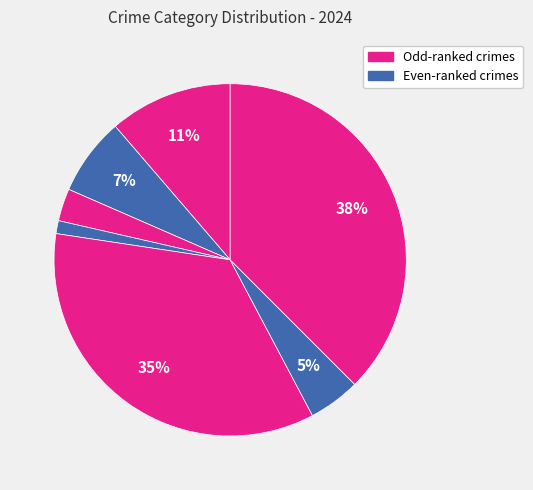

Rank the categories by value from lowest to highest.

Criminal Sexual Assault, Burglary, Robbery, Aggravated Battery, Aggravated Assault, Motor Vehicle Theft, Theft